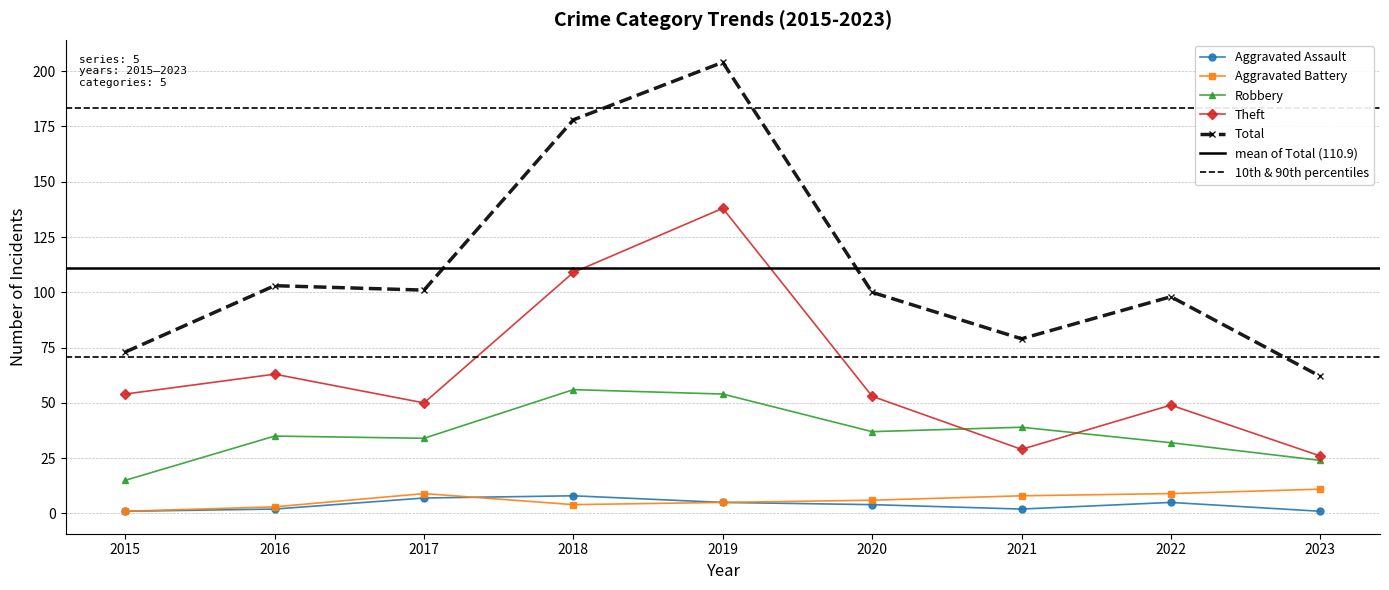

What is the difference between the highest and lowest values at 2022?

93